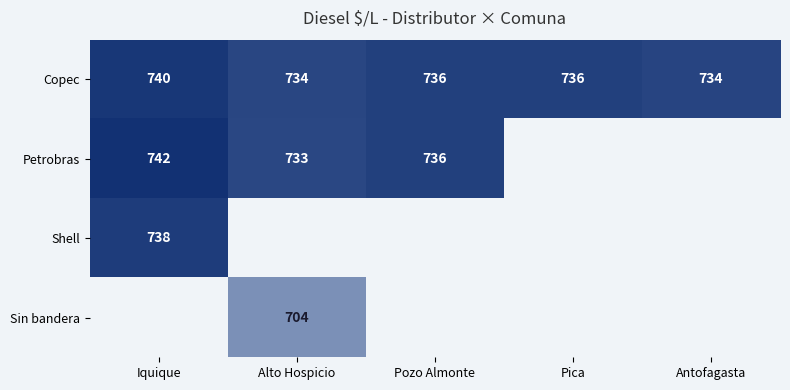

Count the Copec values in the range 734 to 736.

4